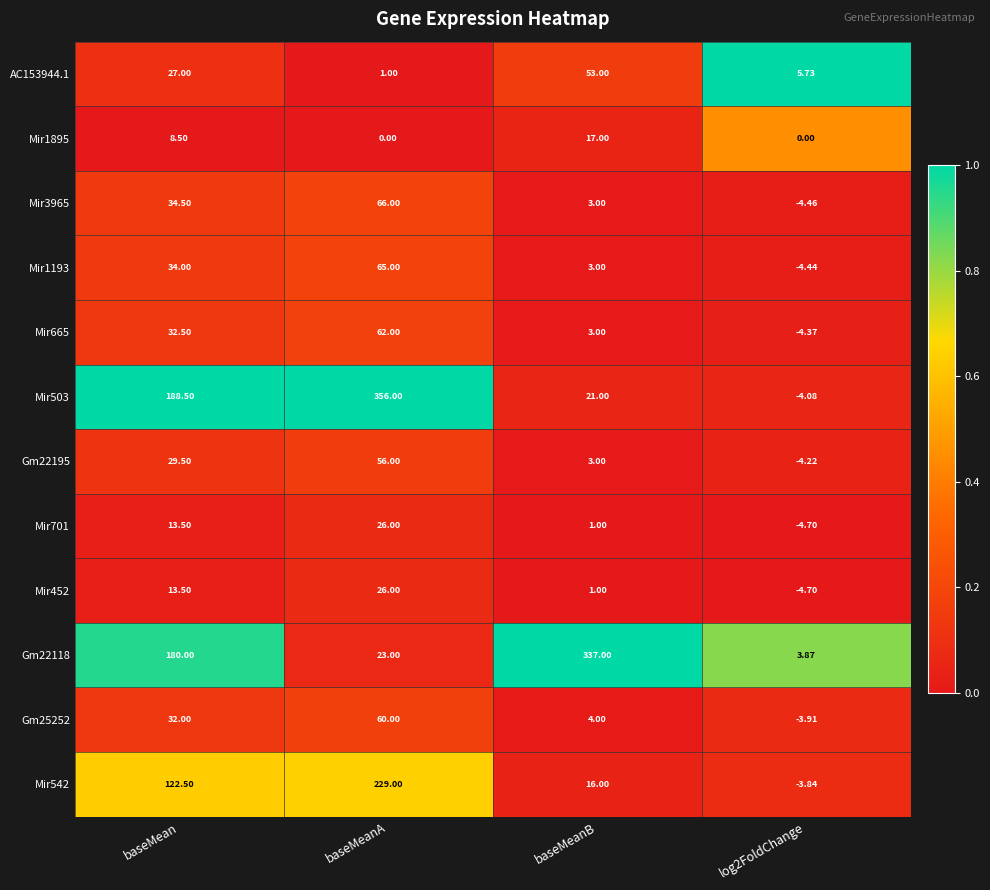

At how many categories does at least one series exceed 0?

4